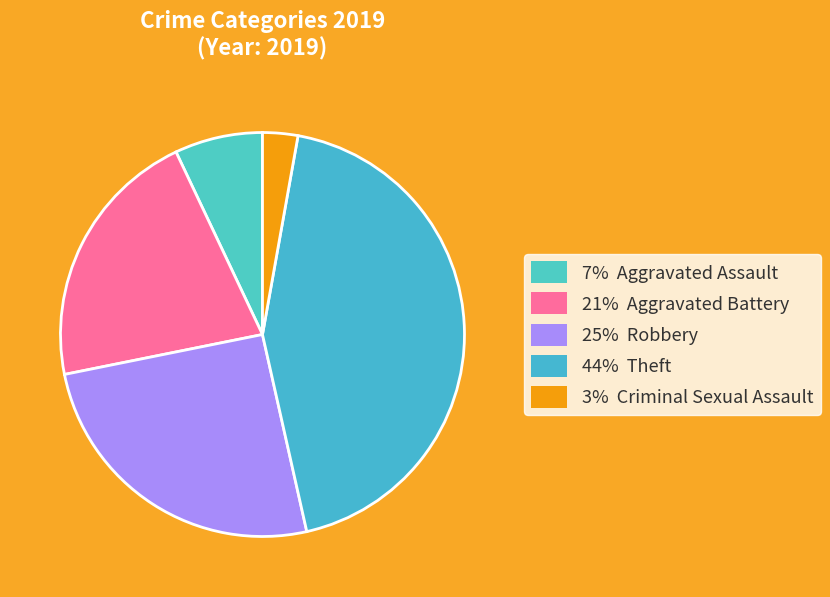

How many slices are in this pie chart?

5